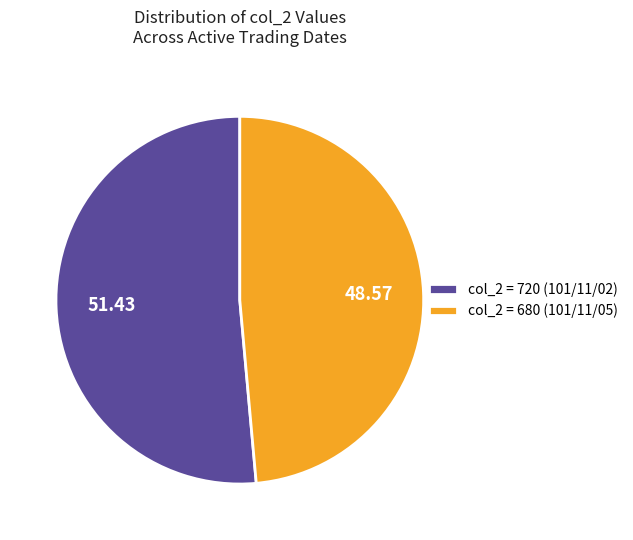

How many segments does this pie chart have?

2